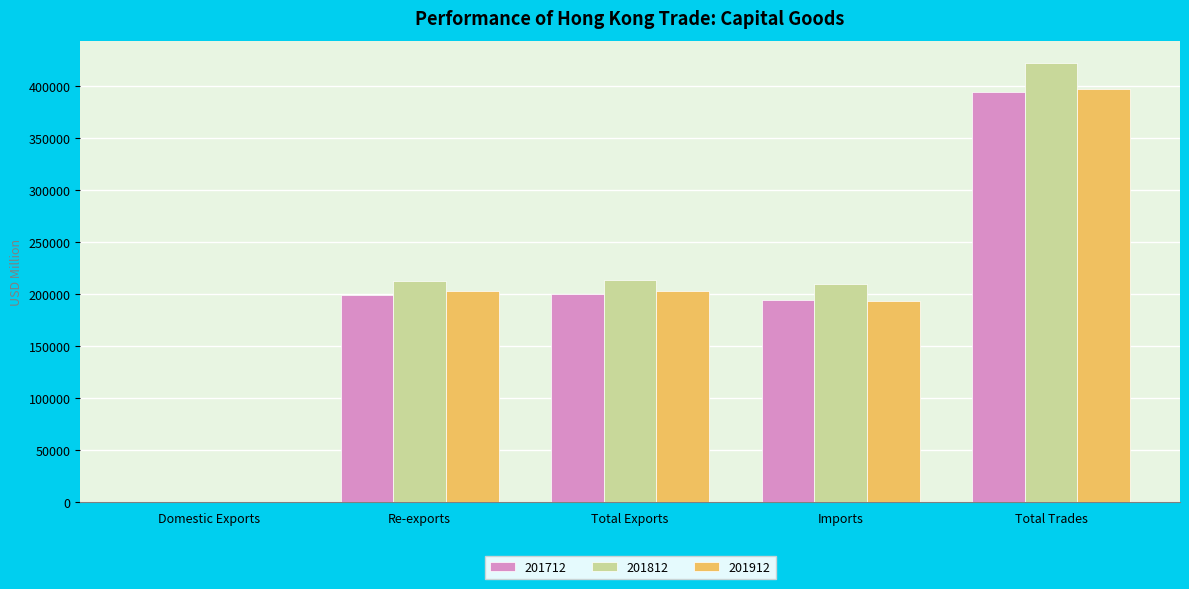

What is the greatest value displayed?

421988.7